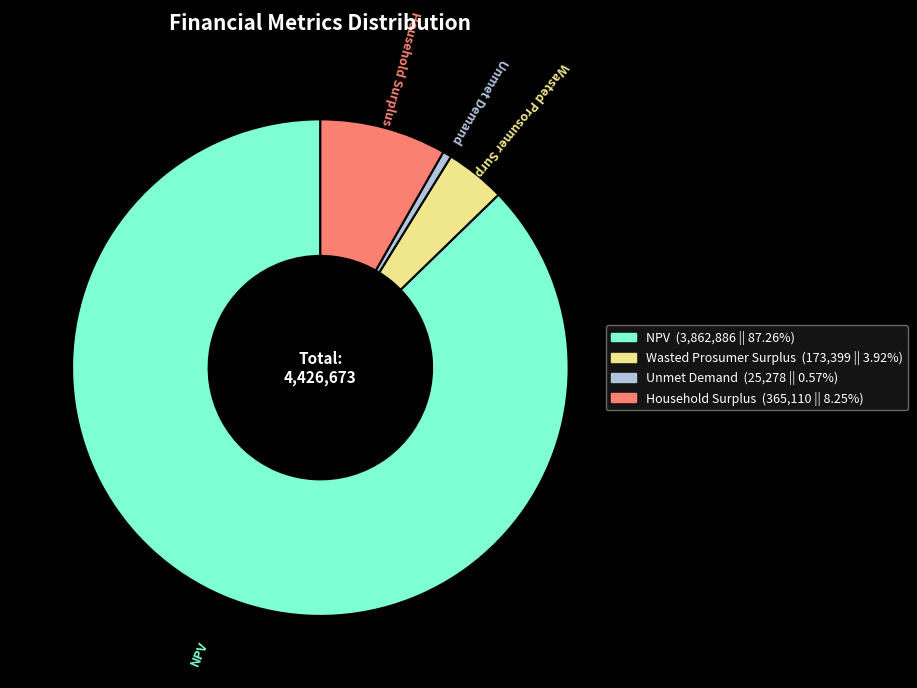

Which slice represents more than half of the pie?

NPV